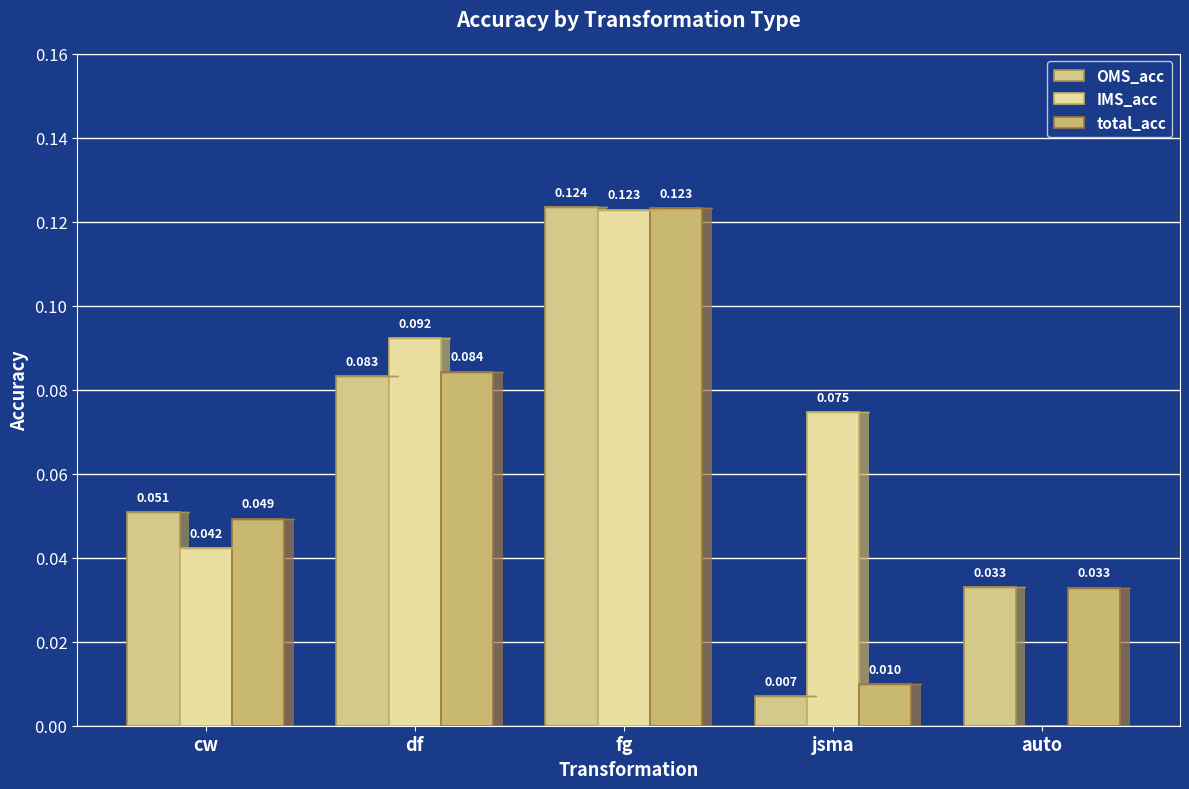

At which category is the sum across all series the highest?

fg